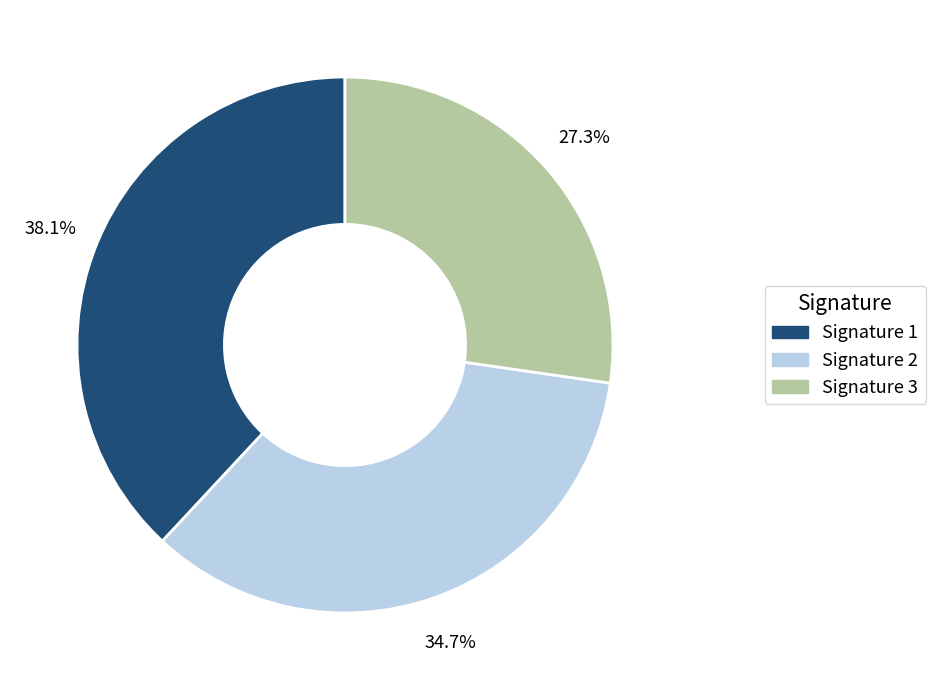

Which slice is the smallest?

Signature 3